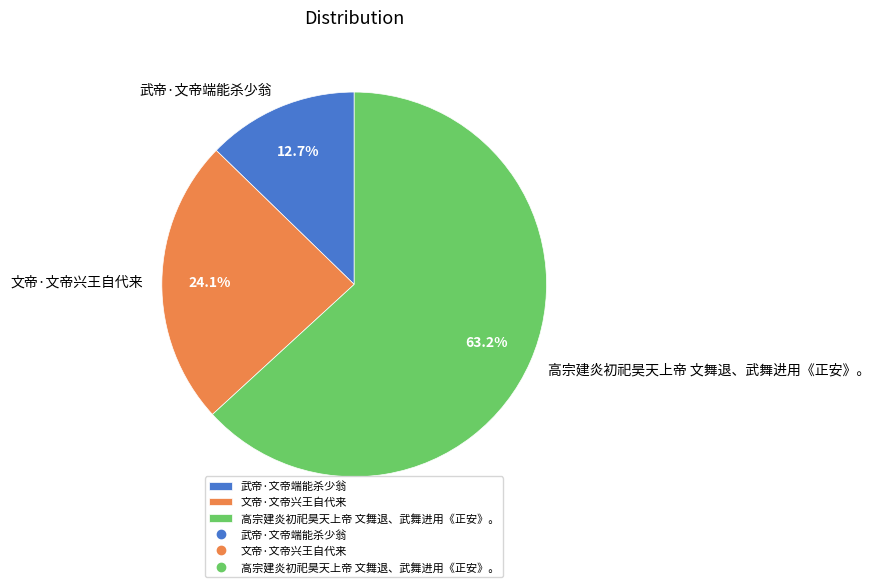

True or false: 高宗建炎初祀昊天上帝 文舞退、武舞进用《正安》。 accounts for 52% of the total.

False